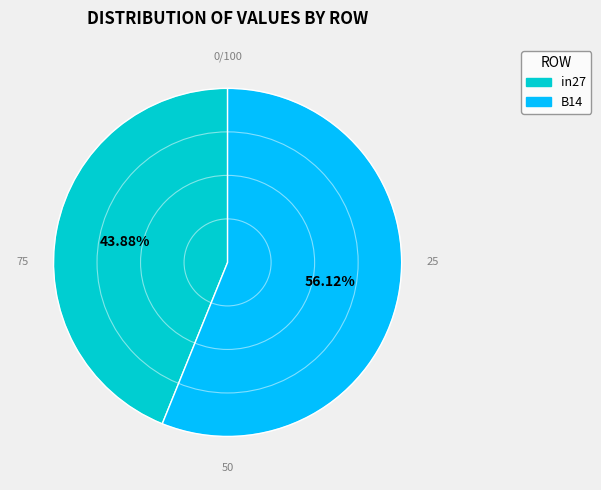

To the nearest percent, what is the difference between the largest and smallest slice percentages?

12%